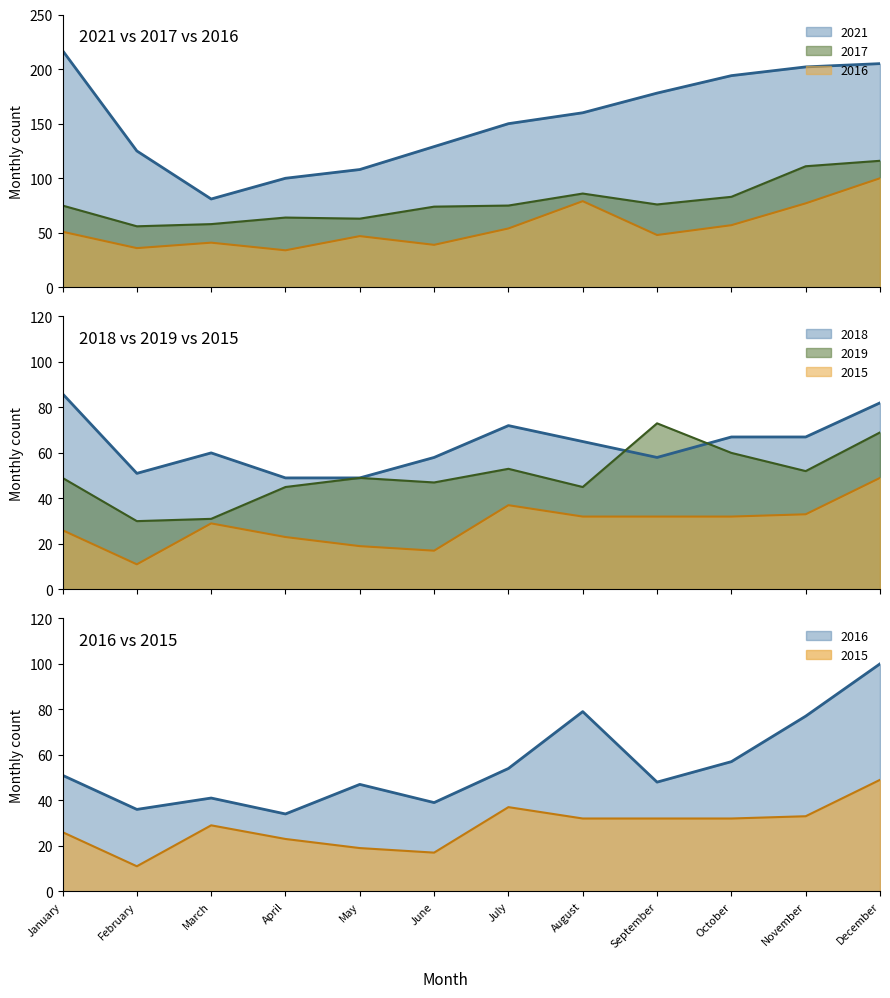

What value does the 2021 series have at August, to the nearest 5?

160